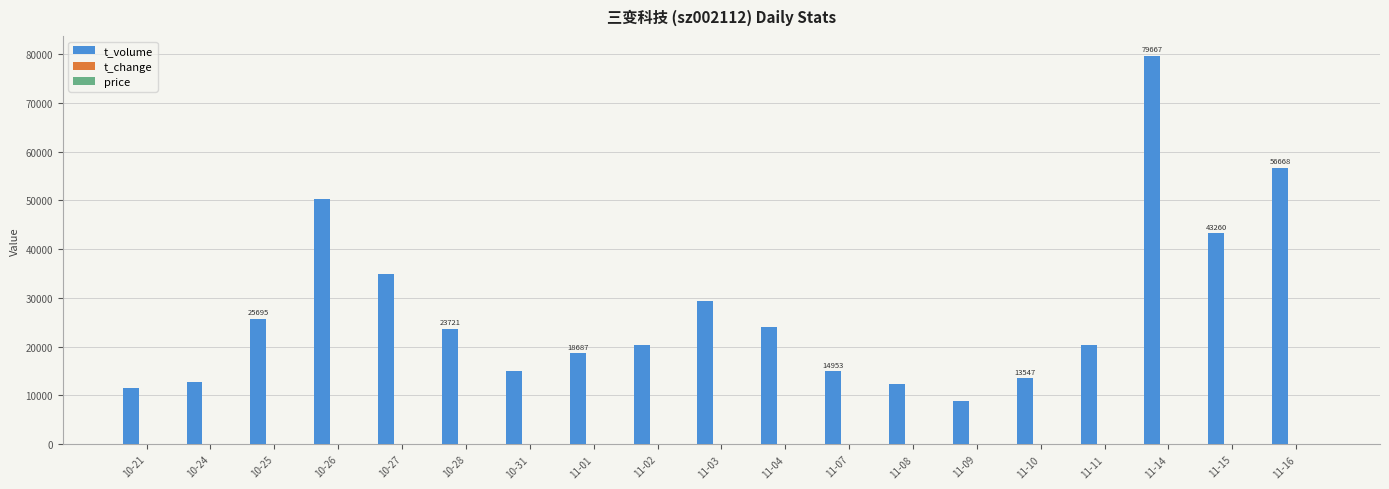

Which series changed the most between 10-21 and 10-28?

t_volume